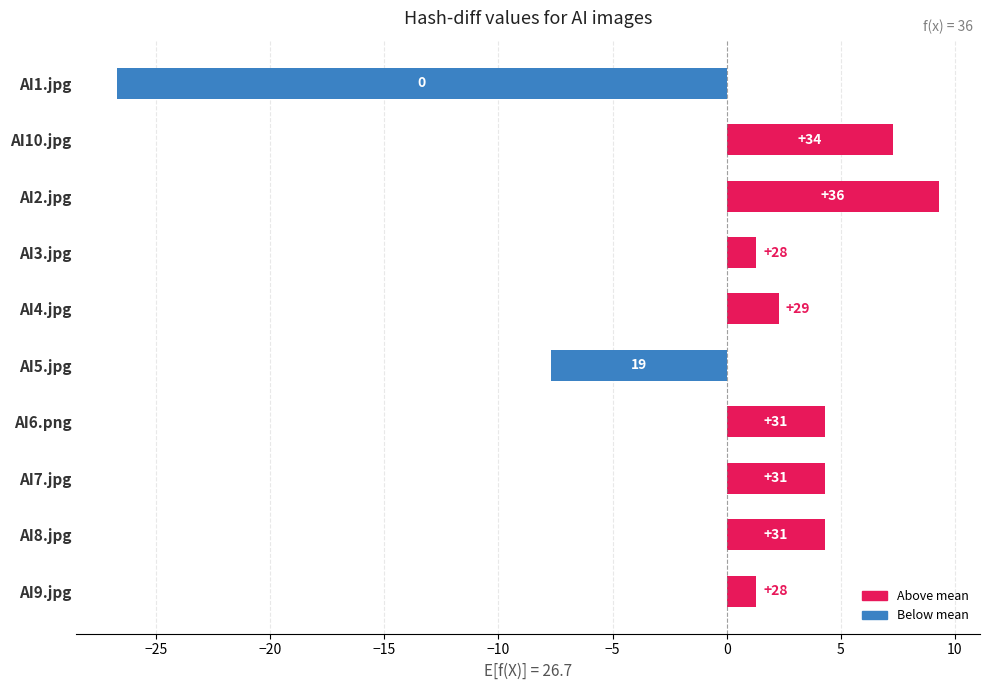

How many bars are there in total?

10